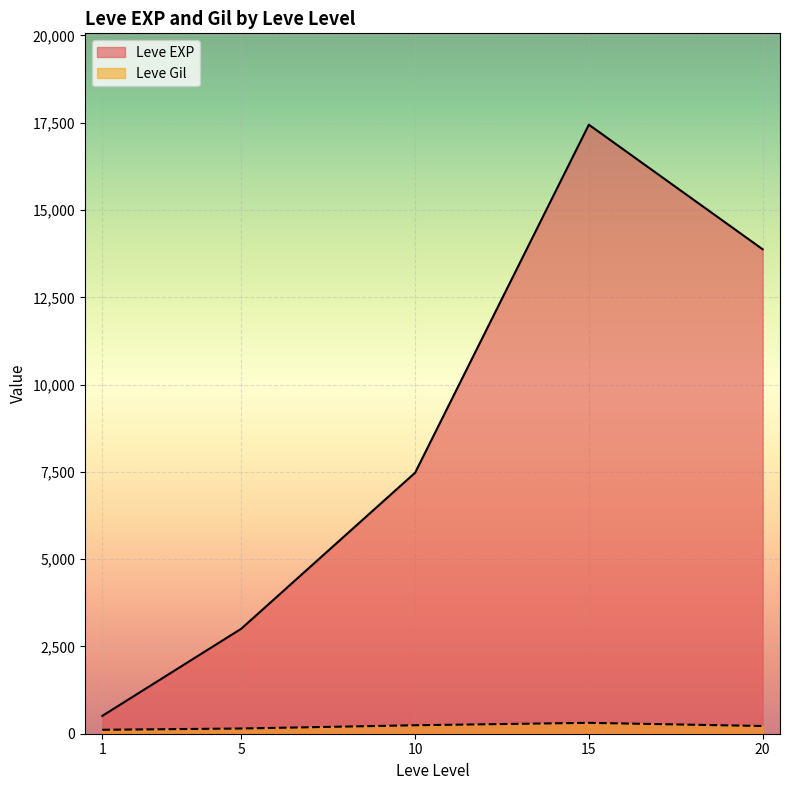

What is the maximum value shown in the chart?

17445.0